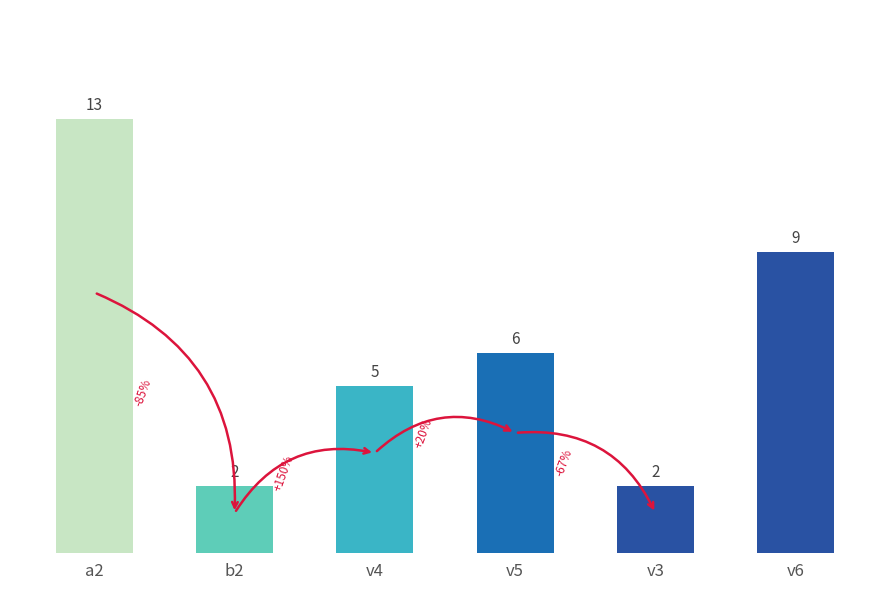

What is the sum of the values at v3 and v4?

7